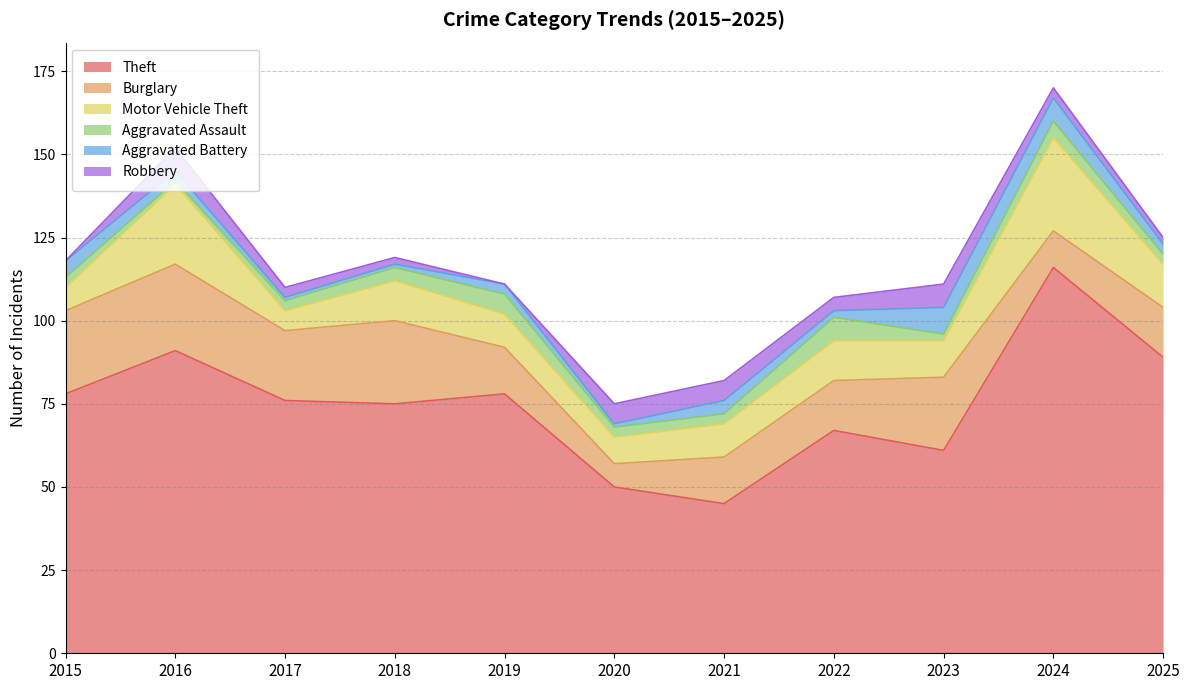

What is the difference between the highest and lowest values at 2020?

49